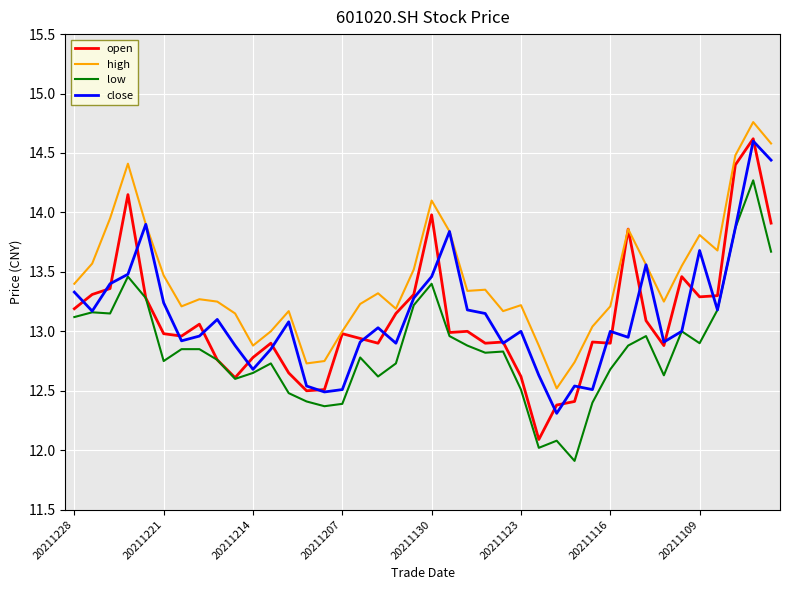

What is the maximum value for low?

14.3